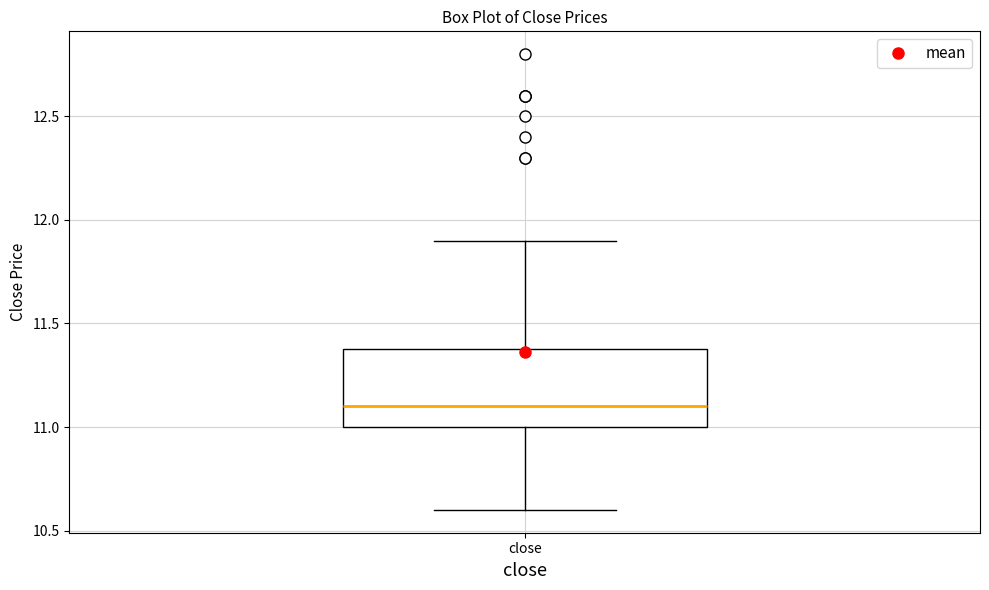

Transcribe this box plot: give where the median line is, the range the box spans, and where the two whiskers end, as read against the y-axis. The values are not printed on the chart, so give them approximately, as read against the axis.

median 11.1, box 11.0 to 11.4, whiskers 10.6 to 11.9